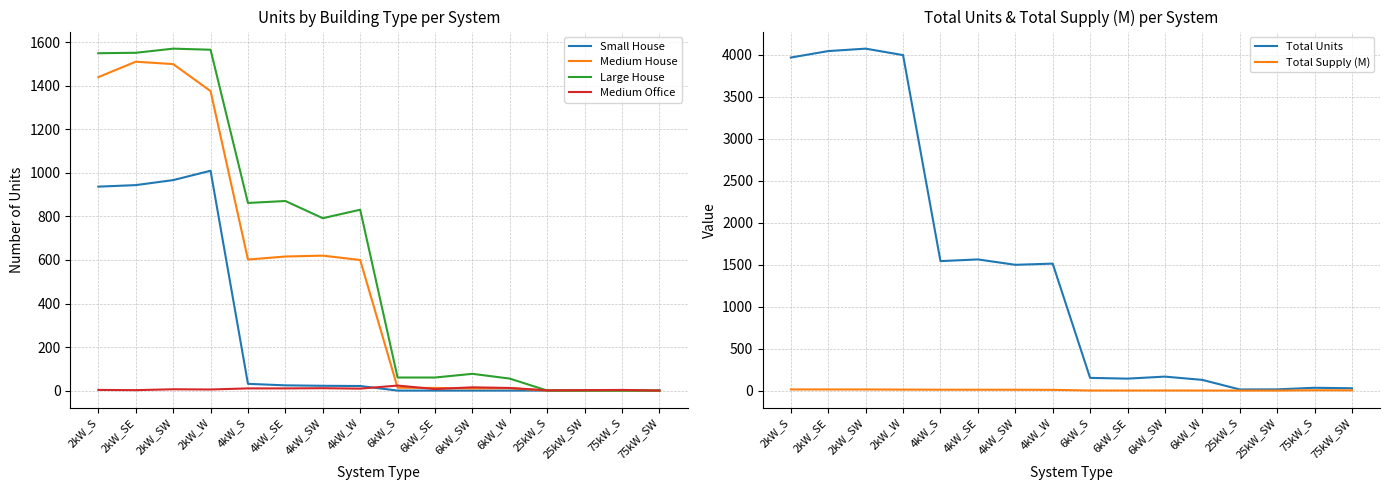

Is this an area chart (filled region under the line)?

No